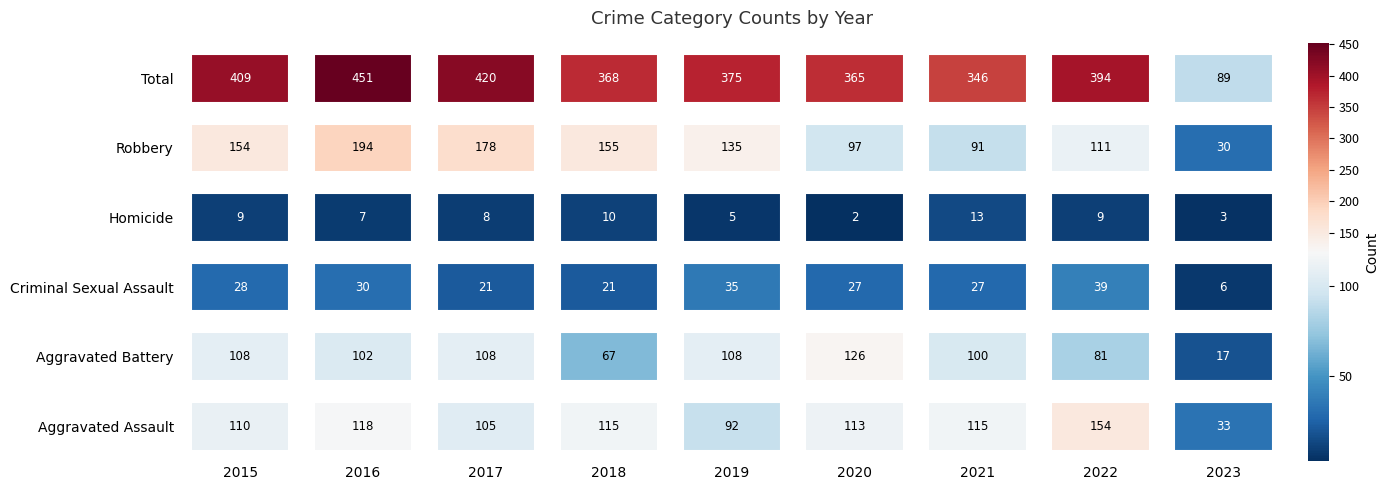

List the labels in order of Aggravated Battery value, largest first.

2020, 2015, 2017, 2019, 2016, 2021, 2022, 2018, 2023